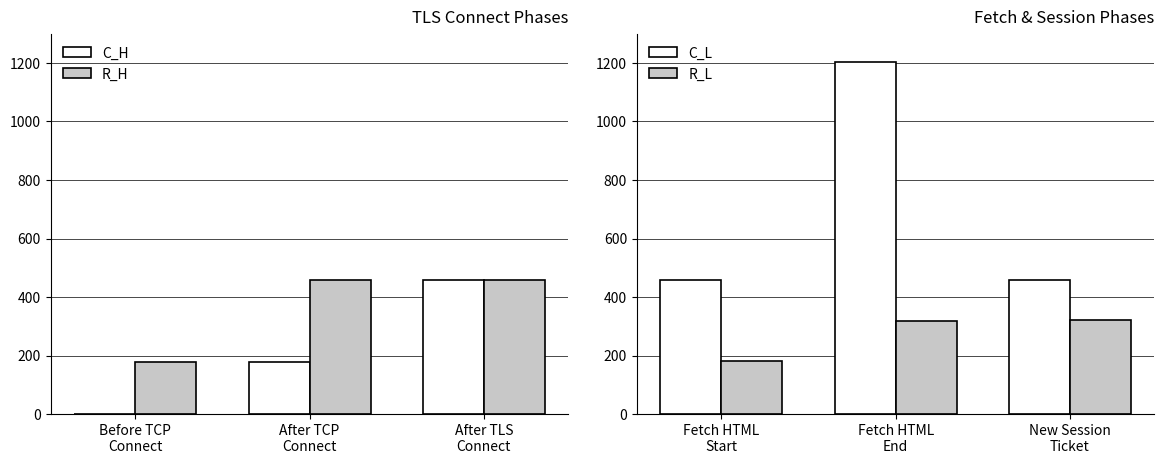

Count the R_H values in the range 179 to 459.

3